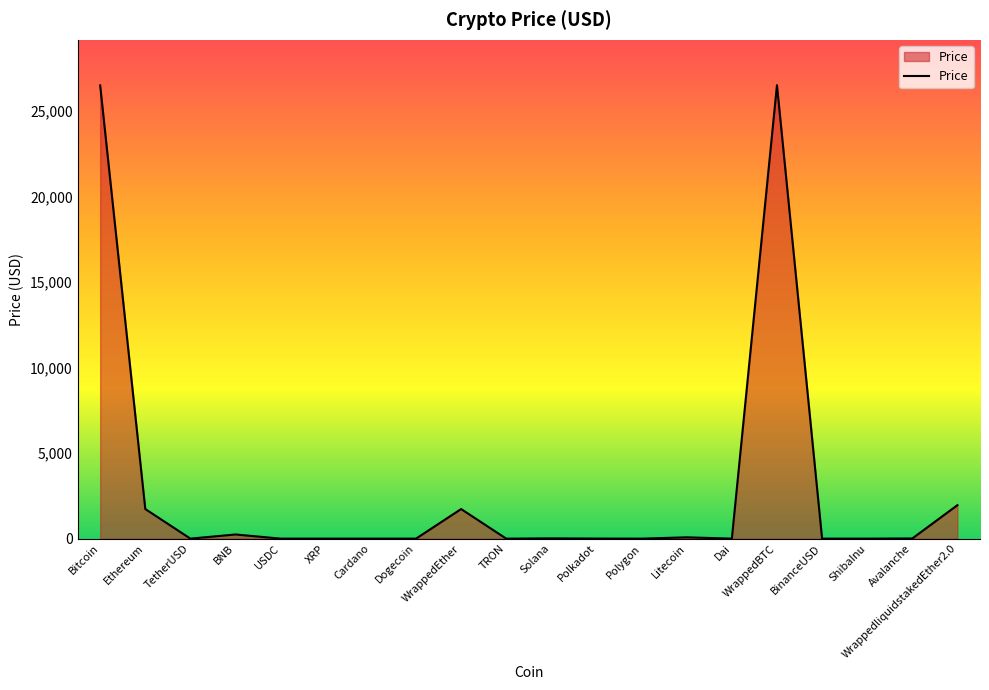

What position from the left is Litecoin?

14